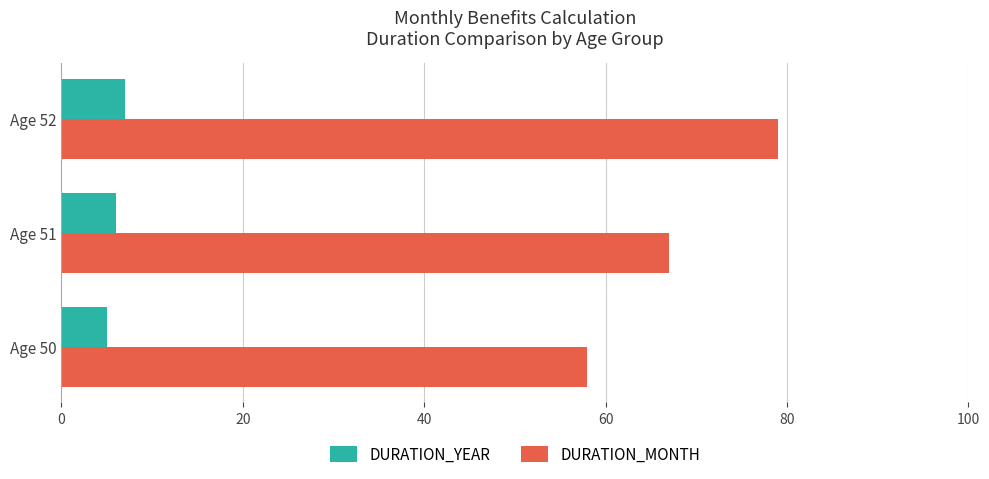

What are all the series names shown in the legend?

DURATION_YEAR, DURATION_MONTH